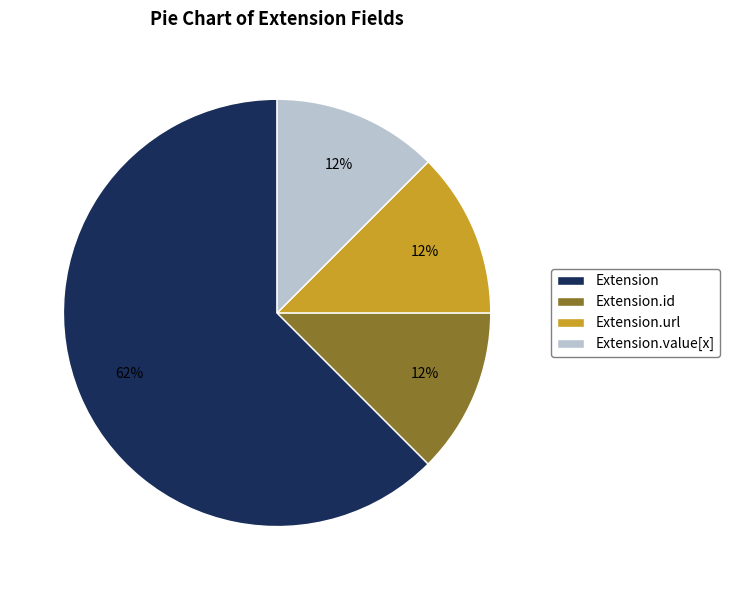

Count the number of slices in the pie.

4